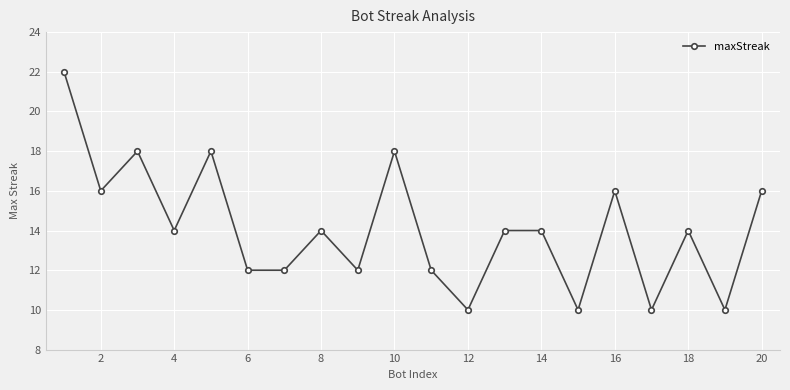

What is the smallest value displayed?

10